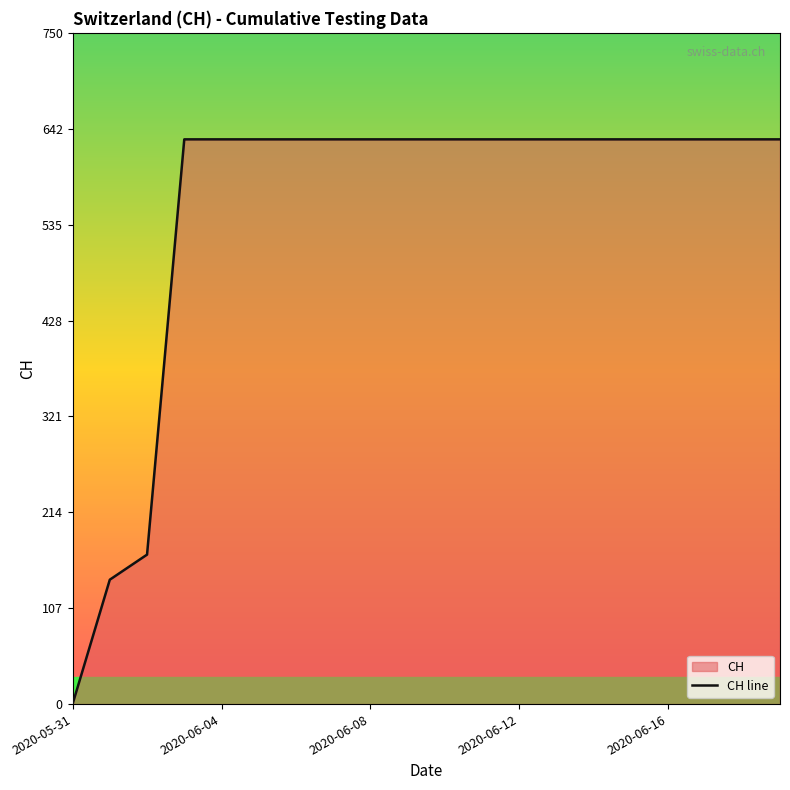

Which category has the lowest value across all series?

2020-05-31